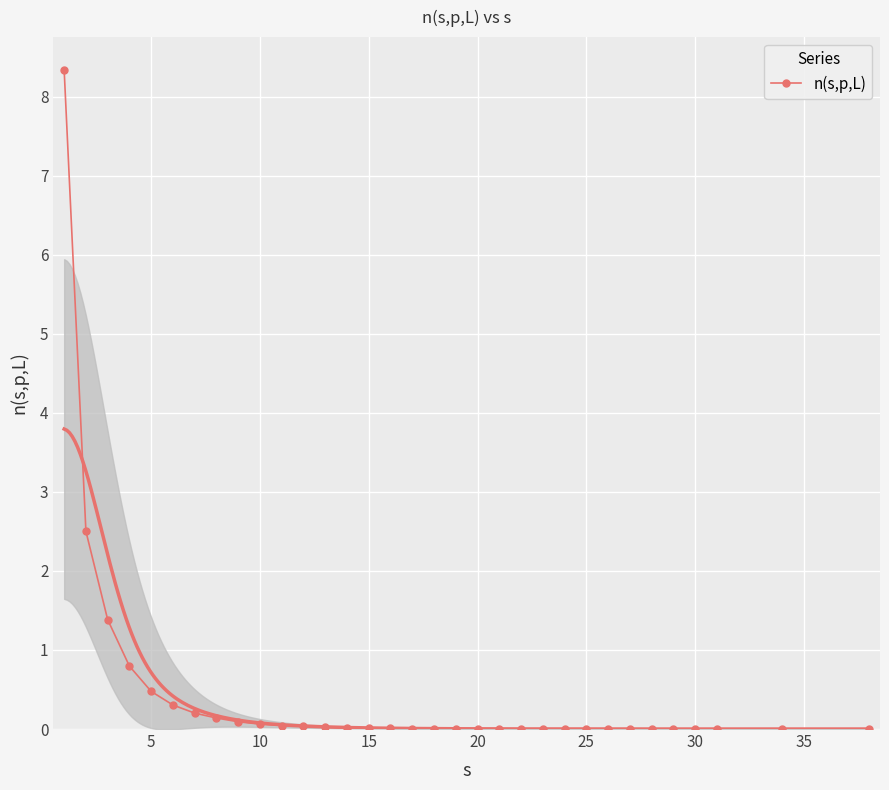

True or false: n(s,p,L) has more than 1 interior local peaks.

True